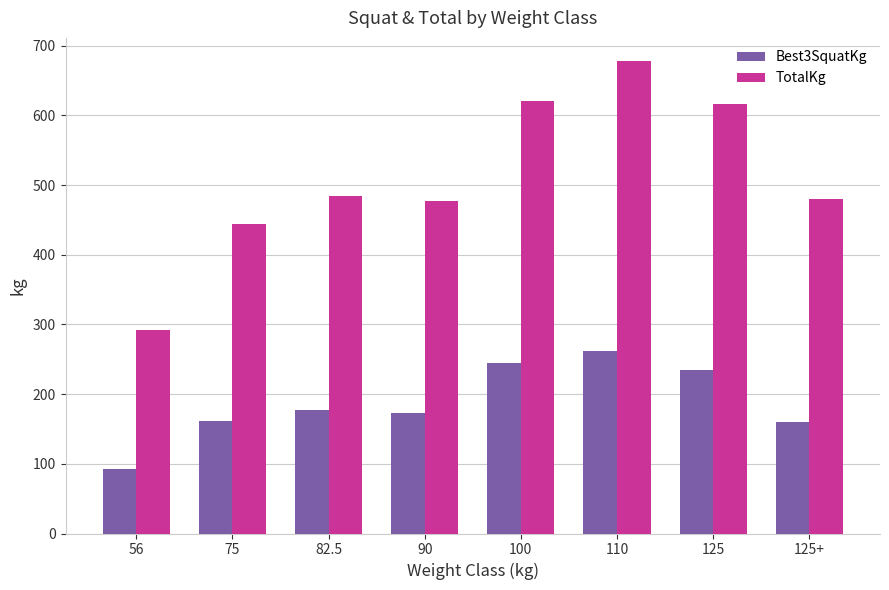

How many bars are there in each group?

2